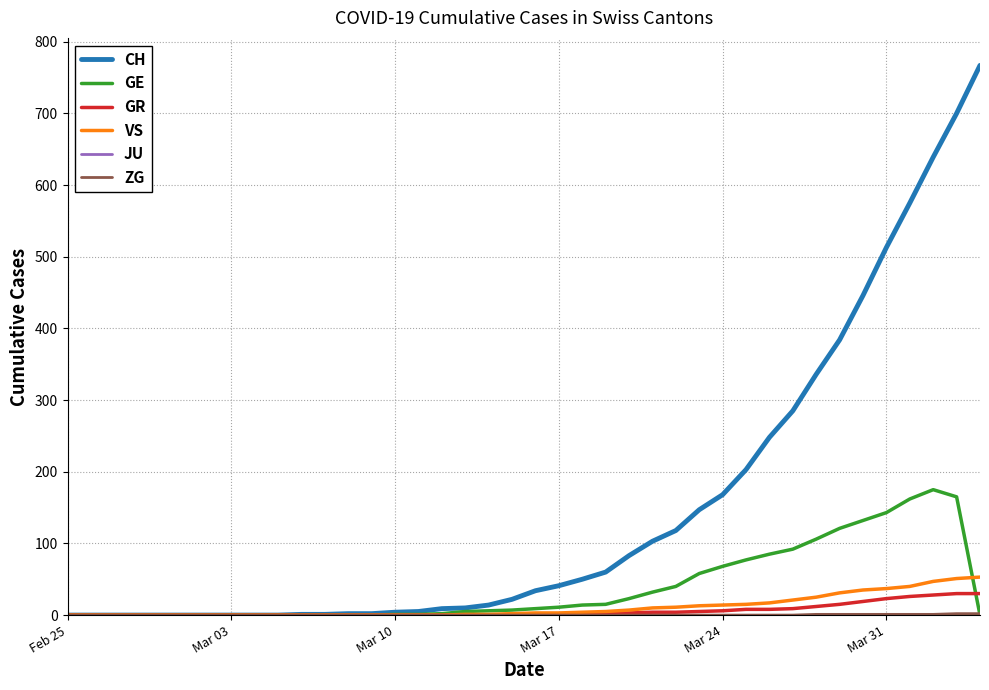

Is this an area chart (filled region under the line)?

No